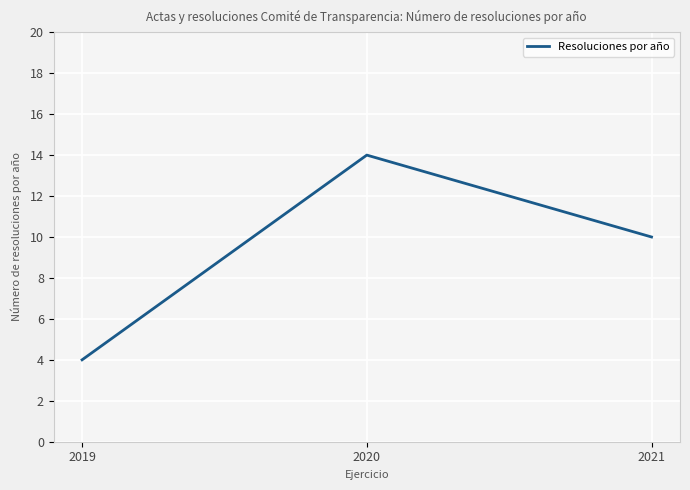

What is the change in value from 2020 to 2021?

-4